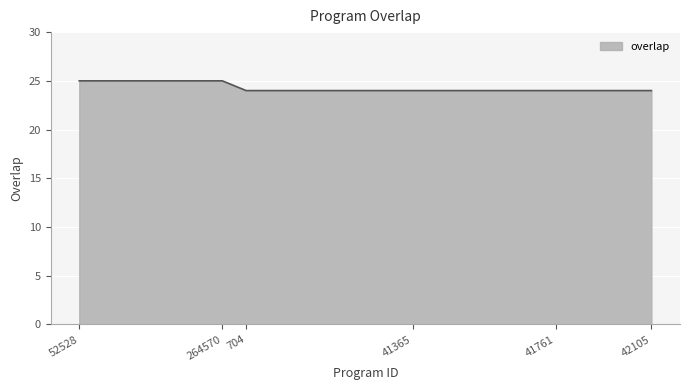

What is the minimum value shown in the chart?

24